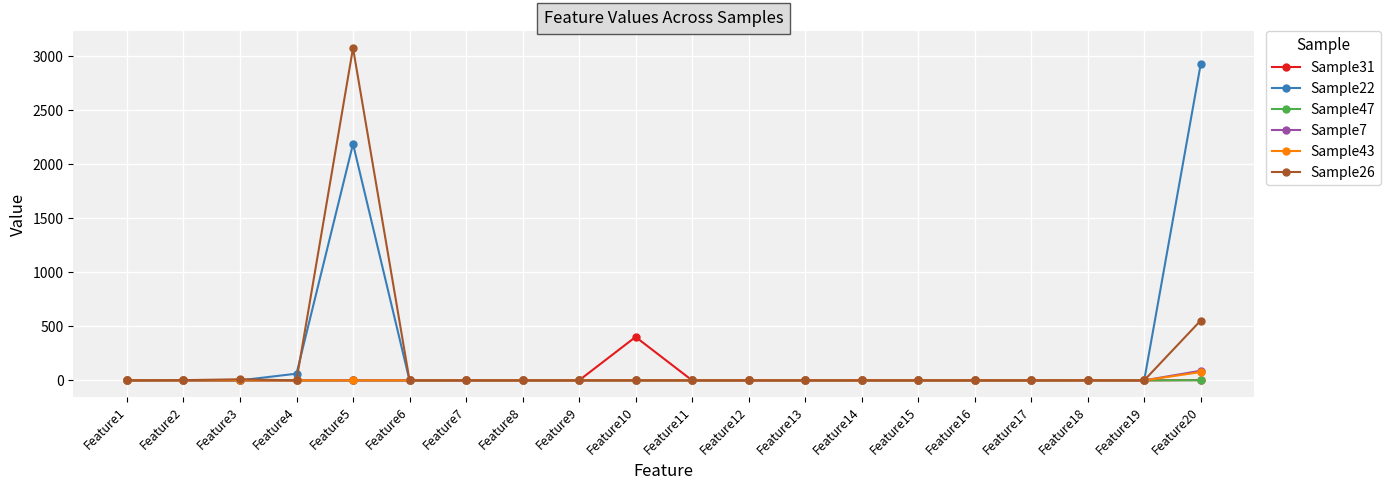

What is the spread (max minus min) of values at Feature5?

3077